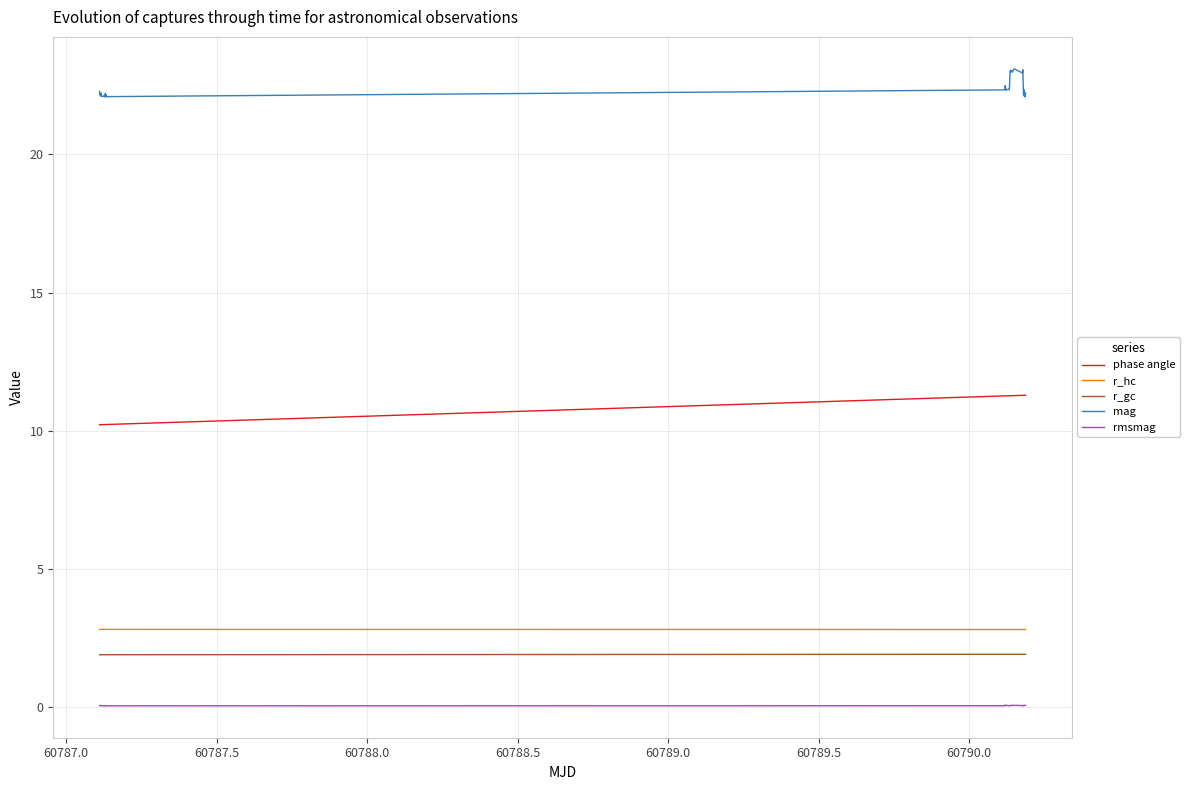

What is the difference between the maximum and minimum values in the phase angle series?

1.1